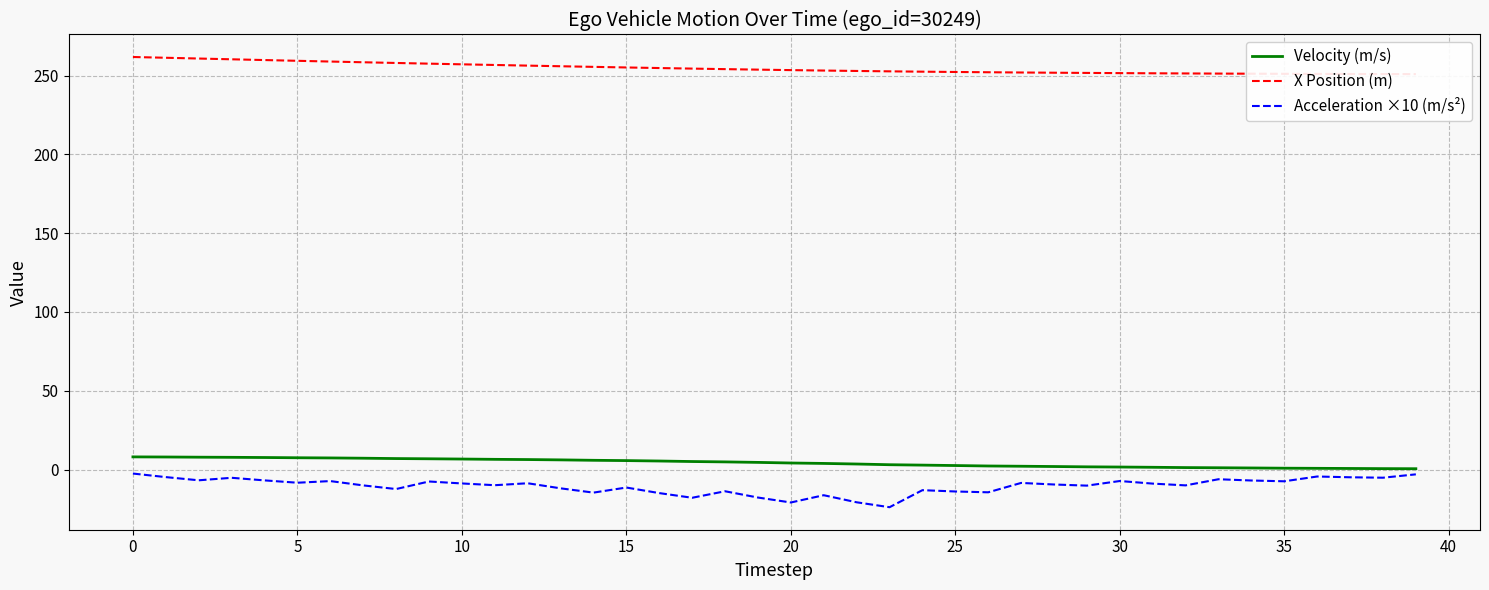

Does the chart have visible grid lines?

Yes